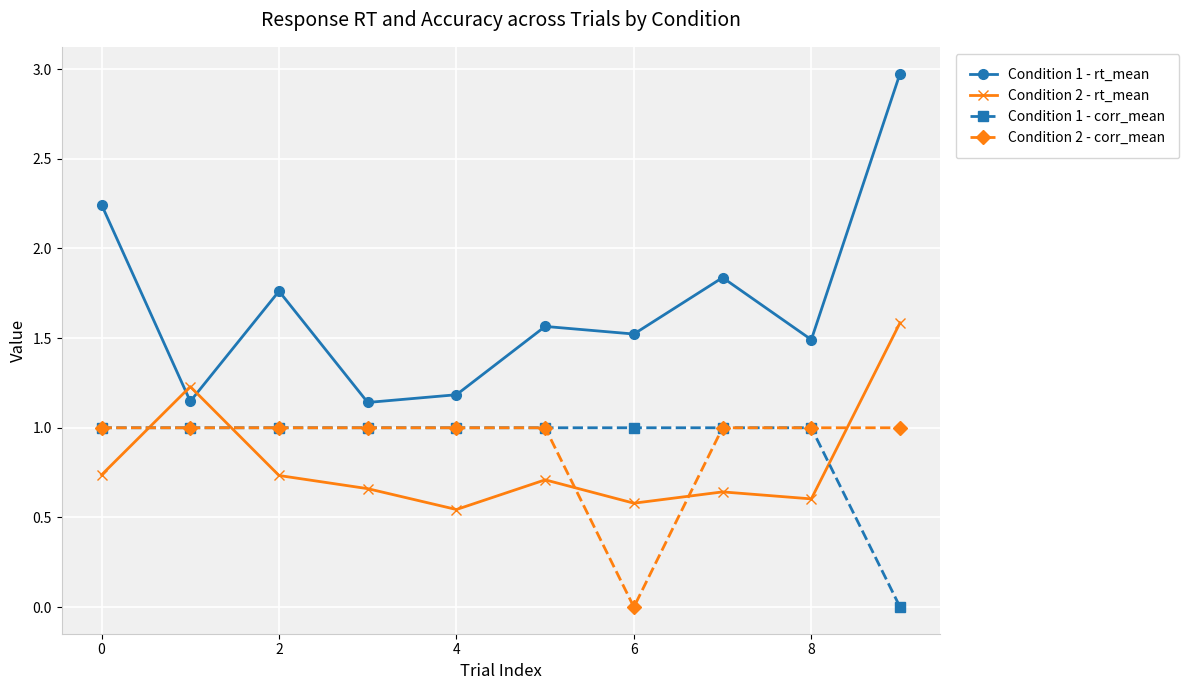

What is the value of the Condition 1 - corr_mean point at the 8th from the left?

1.0